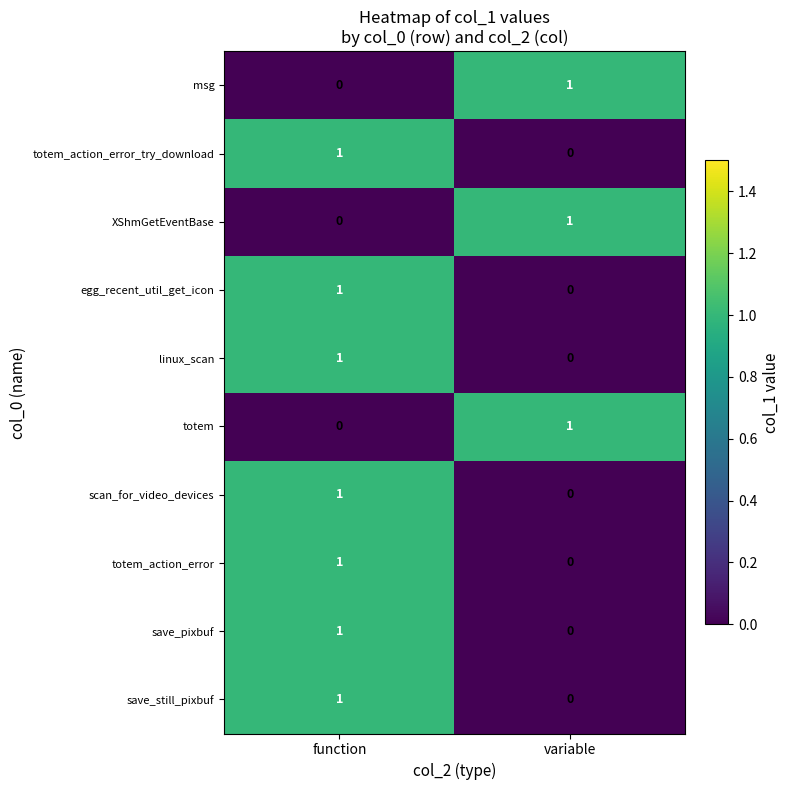

The totem series shows 0 at function. True or false?

True